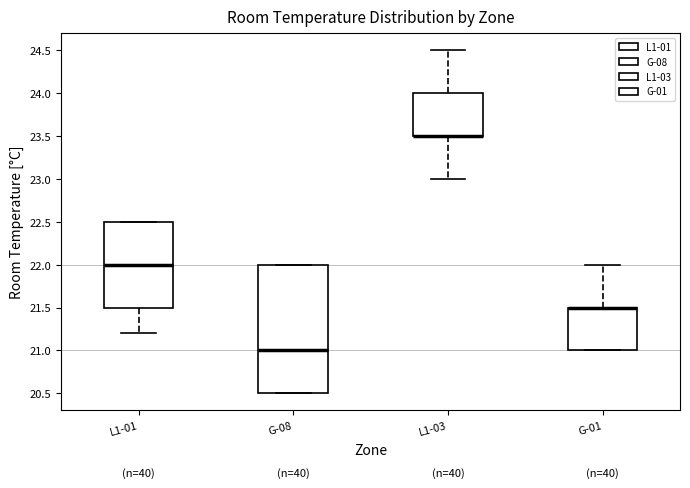

Comparing the boxes themselves (not the whiskers), which one is the tallest?

G-08